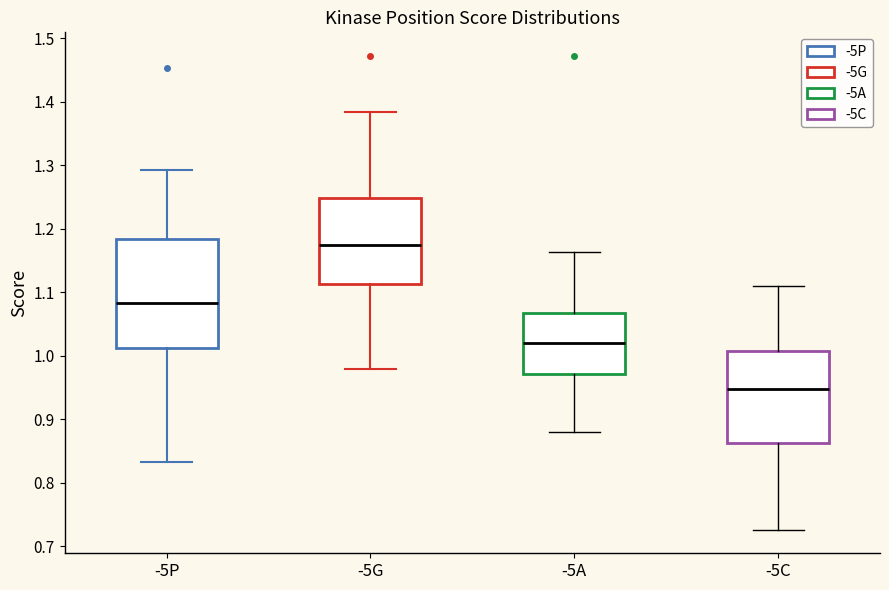

Reading left to right, transcribe this box plot: for each box, give where its median line is, the range the box spans, and where its two whiskers end, as read against the y-axis. The values are not printed on the chart, so give them approximately, as read against the axis.

-5P: median 1.08, box 1.01 to 1.18, whiskers 0.83 to 1.29
-5G: median 1.17, box 1.11 to 1.25, whiskers 0.98 to 1.38
-5A: median 1.02, box 0.97 to 1.07, whiskers 0.88 to 1.16
-5C: median 0.95, box 0.86 to 1.01, whiskers 0.73 to 1.11